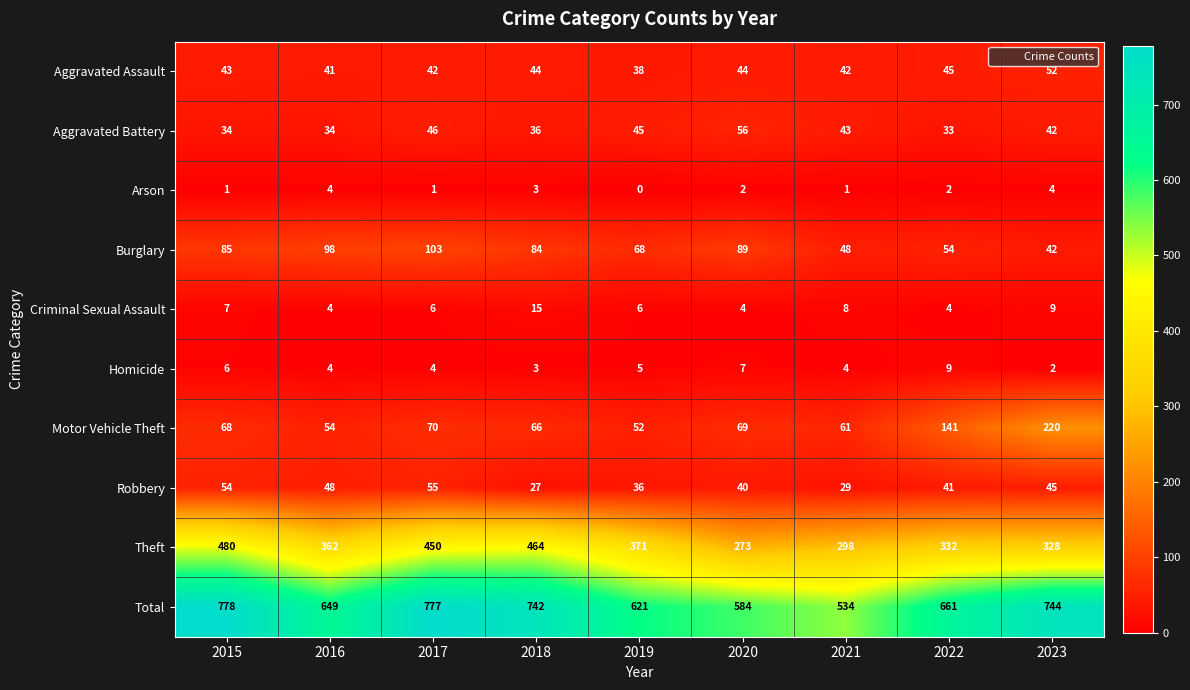

At 2019, list the series in order from largest to smallest.

Total, Theft, Burglary, Motor Vehicle Theft, Aggravated Battery, Aggravated Assault, Robbery, Criminal Sexual Assault, Homicide, Arson